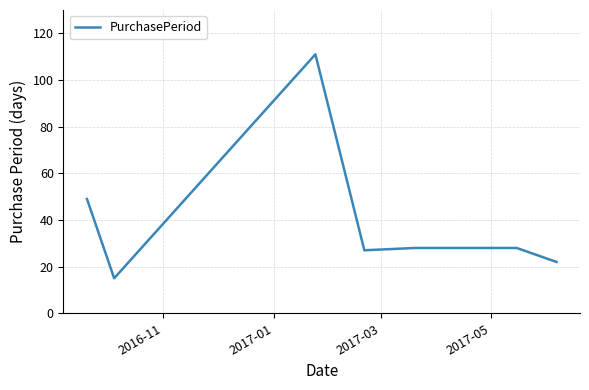

What is the greatest value displayed?

111